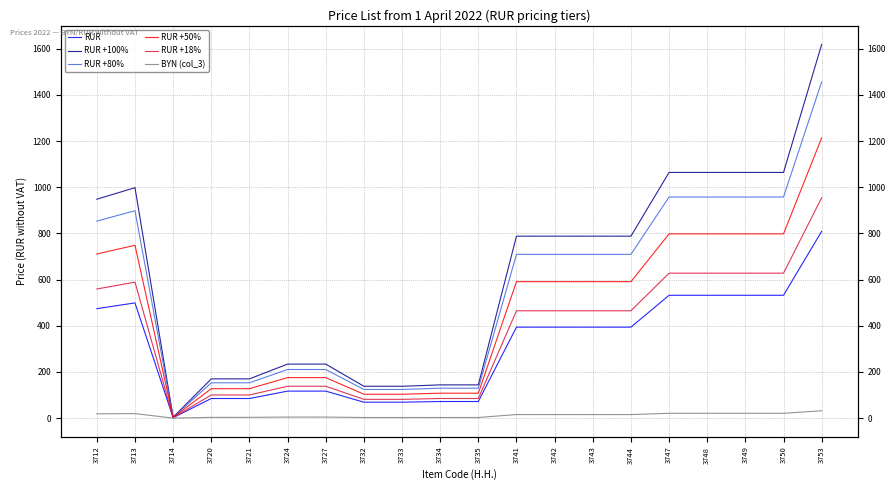

Rank the series by their maximum value, from highest to lowest.

RUR +100%, RUR +80%, RUR +50%, RUR +18%, RUR, BYN (col_3)